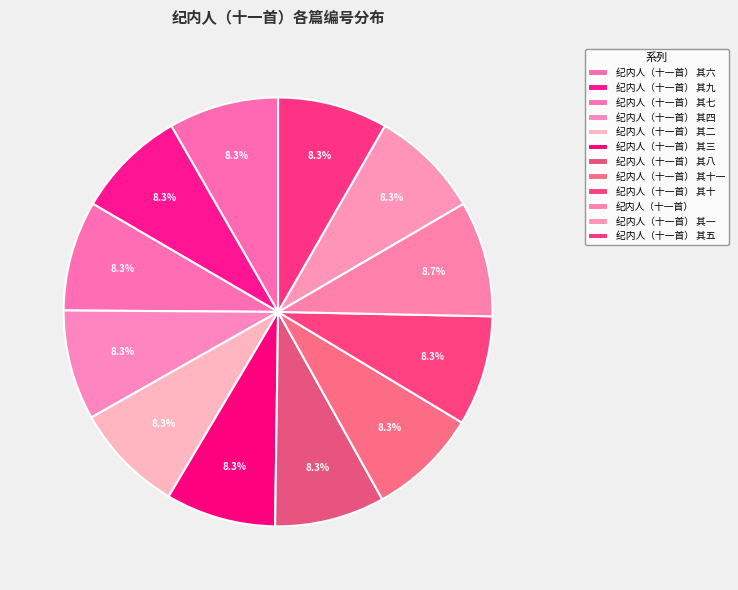

What percentage is the 纪内人（十一首） 其六 slice, to the nearest percent?

8%